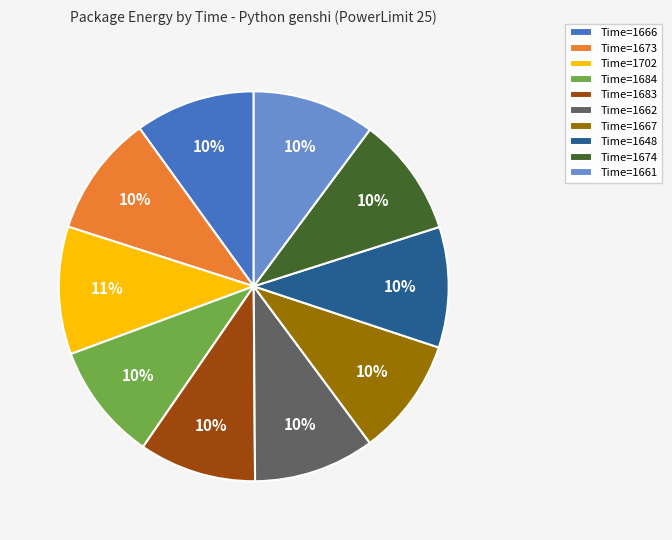

How many segments does this pie chart have?

10